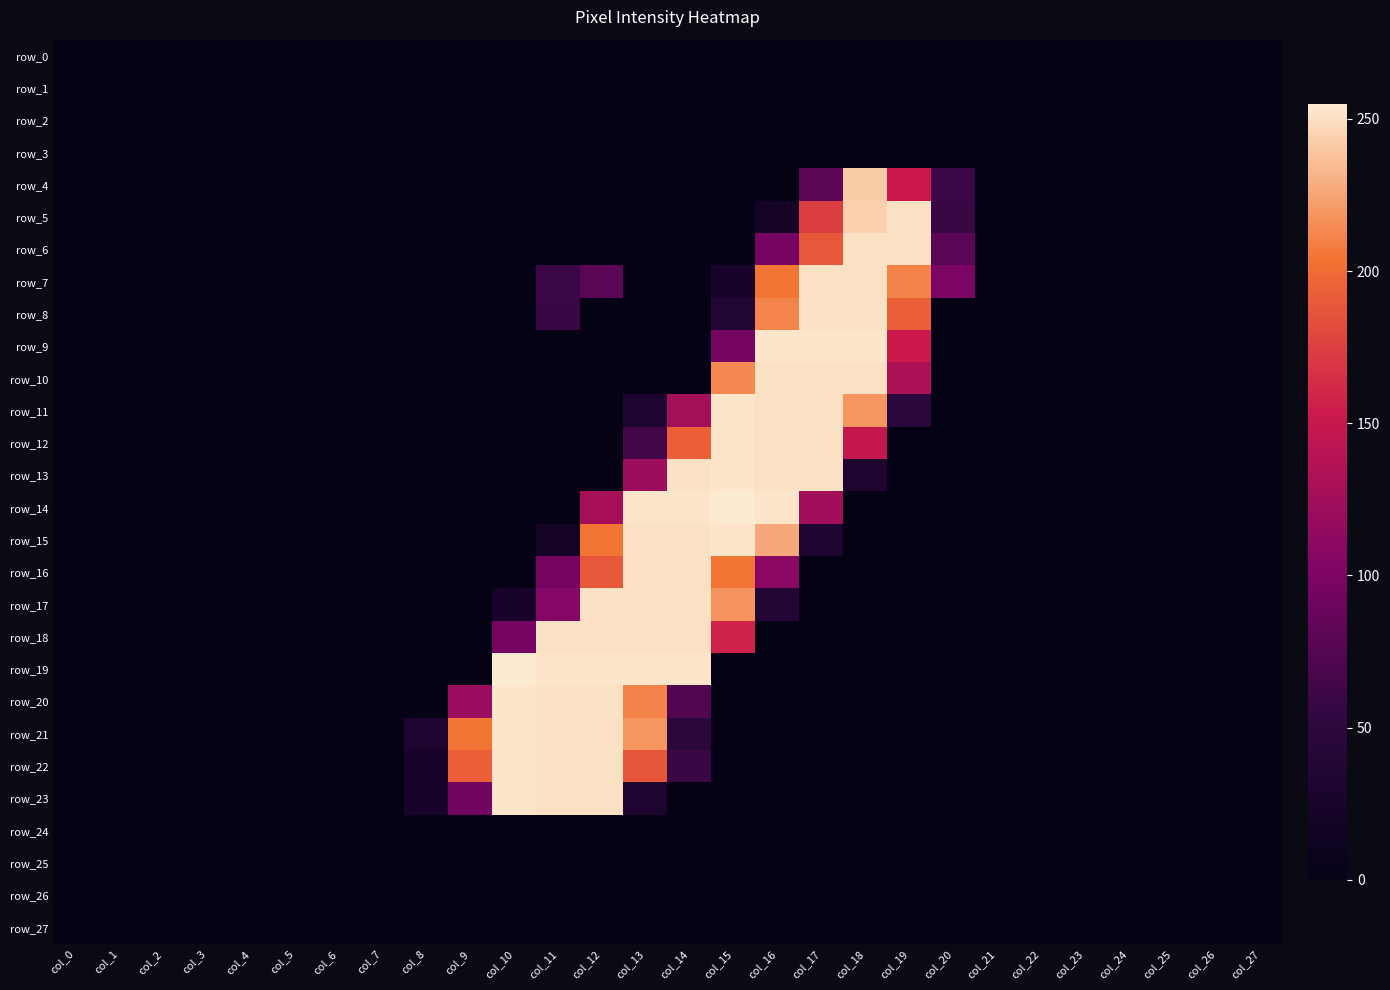

Between col_3 and col_15, which series saw the biggest shift?

row_14